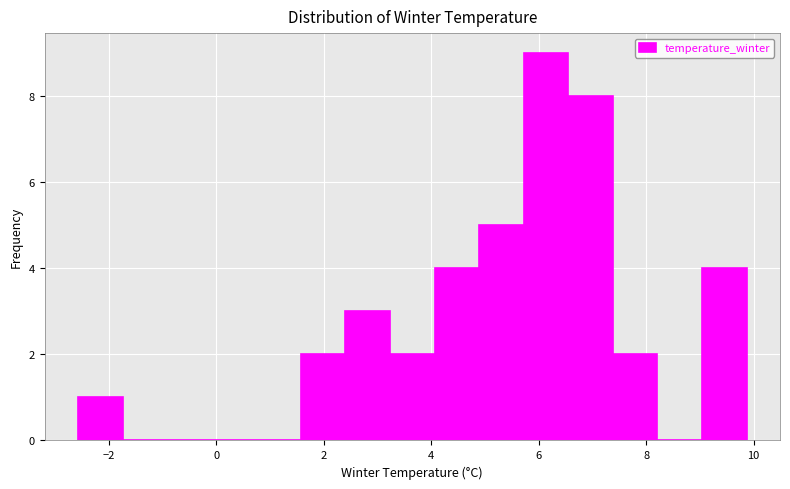

Reading left to right, transcribe this chart: for each bar, give the range it covers on the x-axis and its height. Neither the bar edges nor the heights are printed on the chart, so give them approximately, as read against the axes.

-2.6 to -1.8: 1
-1.8 to -1.0: 0
-1.0 to 0.0: 0
0.0 to 0.8: 0
0.8 to 1.6: 0
1.6 to 2.4: 2
2.4 to 3.2: 3
3.2 to 4.0: 2
4.0 to 4.8: 4
4.8 to 5.8: 5
5.8 to 6.6: 9
6.6 to 7.4: 8
7.4 to 8.2: 2
8.2 to 9.0: 0
9.0 to 9.8: 4